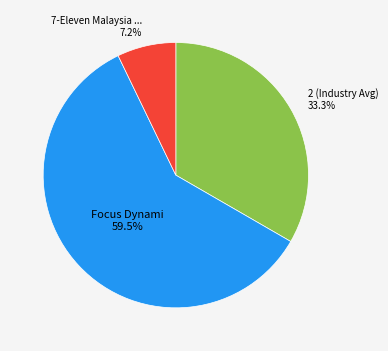

Is there a majority slice in this chart?

Yes